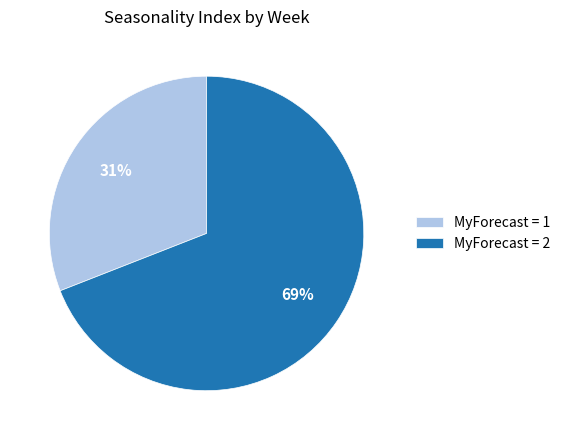

Is it true that MyForecast = 1 is 31% of the pie?

True